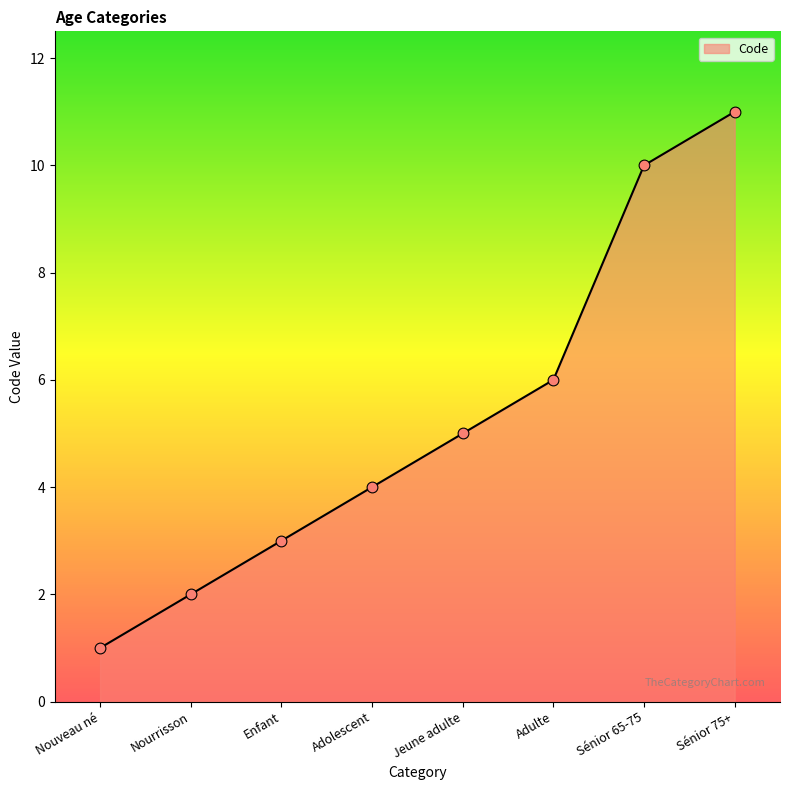

Which has a higher value, Enfant or Adolescent?

Adolescent